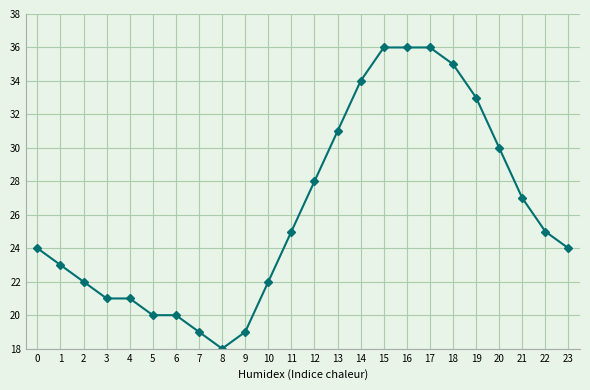

What is the sum of the values at 1 and 13?

54